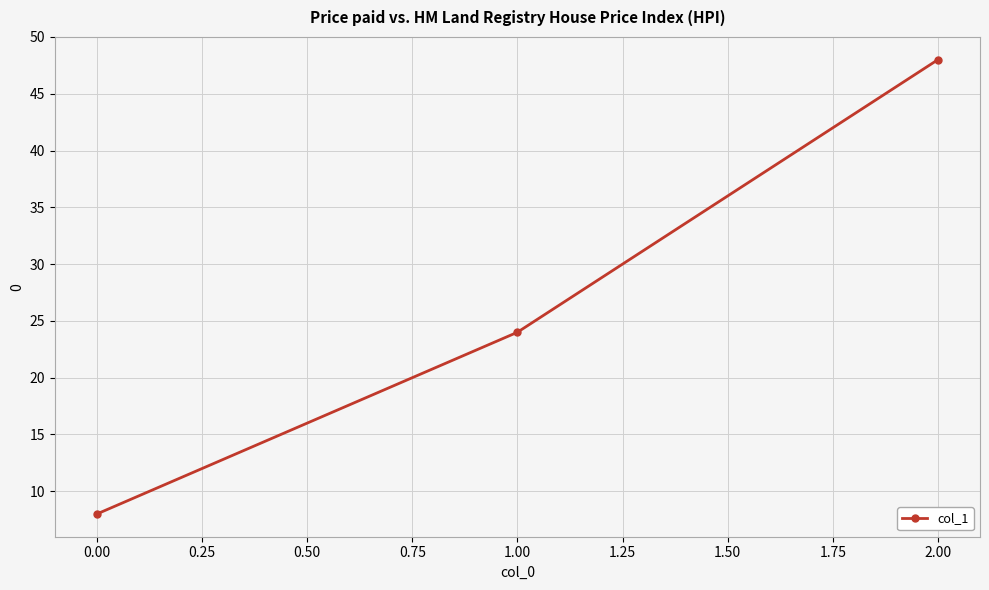

Rank the categories by value from highest to lowest.

2.00, 1.00, 0.00